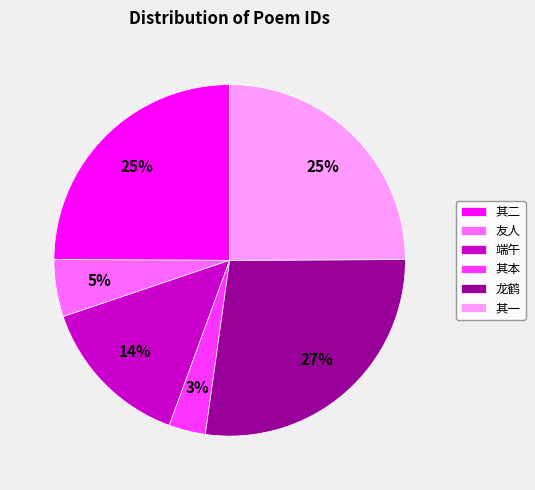

What is the smallest slice in the pie chart?

其本